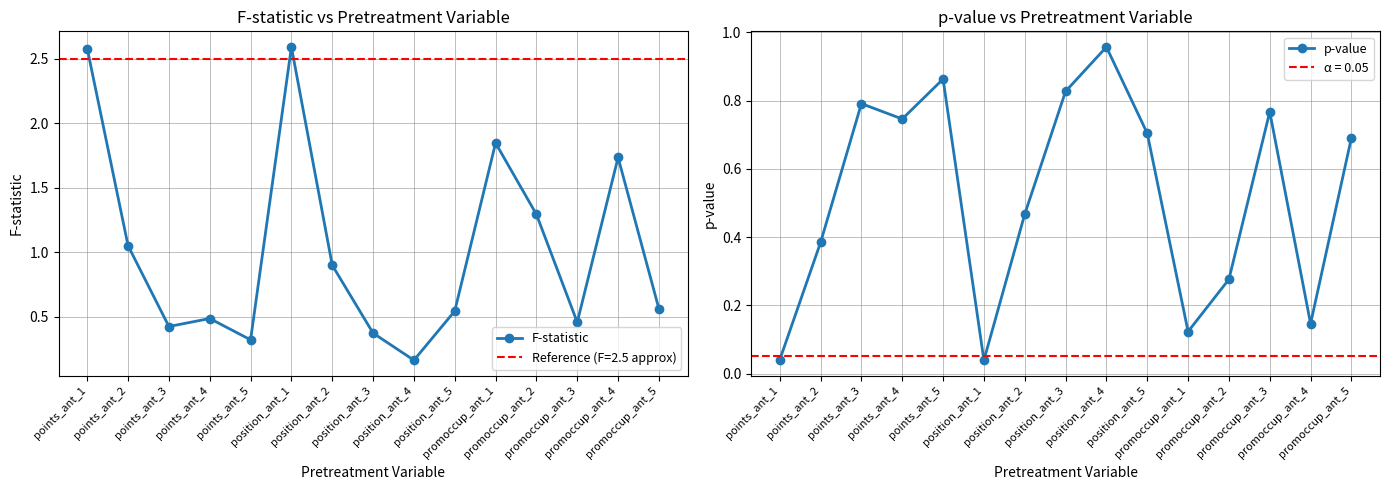

What is the minimum value for F-statistic?

0.2